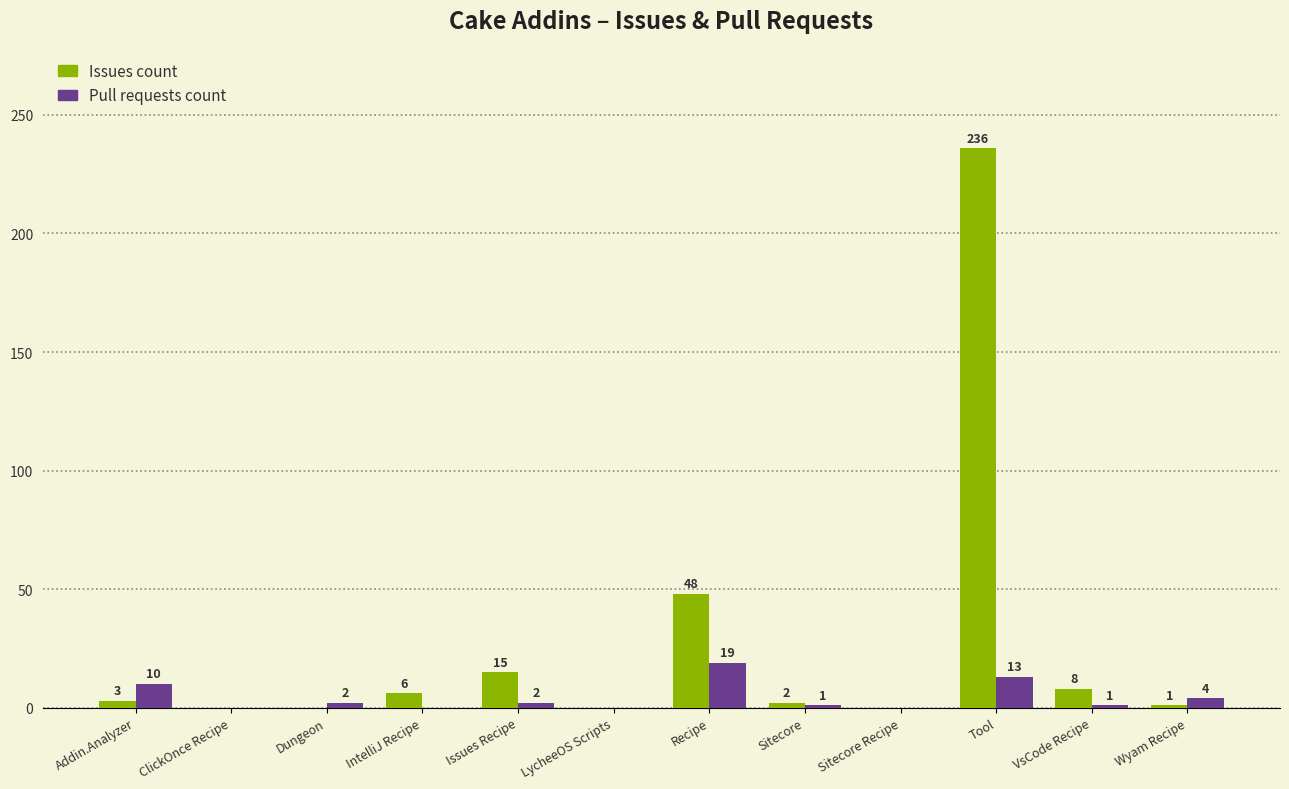

What is the sum of the Issues count values at Issues Recipe and ClickOnce Recipe?

15